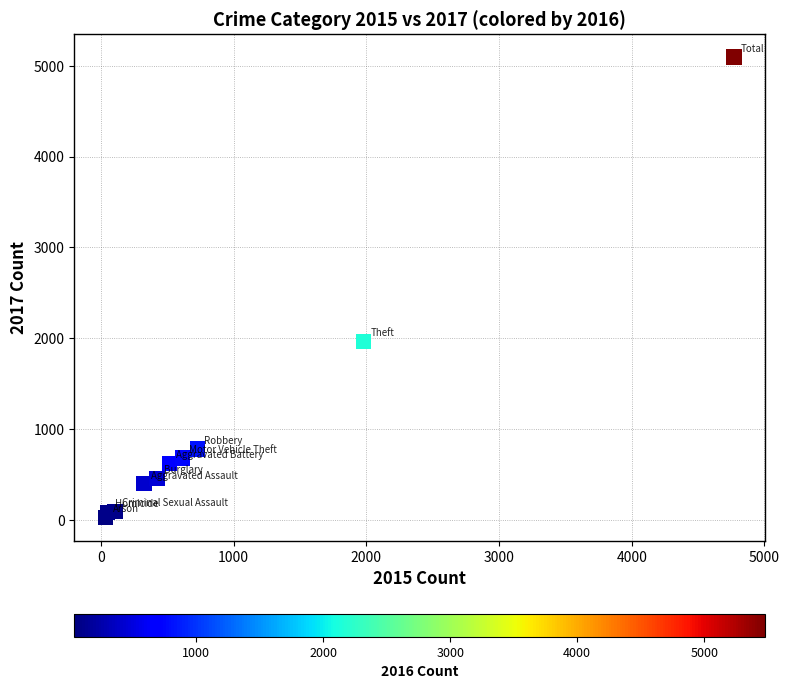

What is the range of X values (max minus min)?

4735